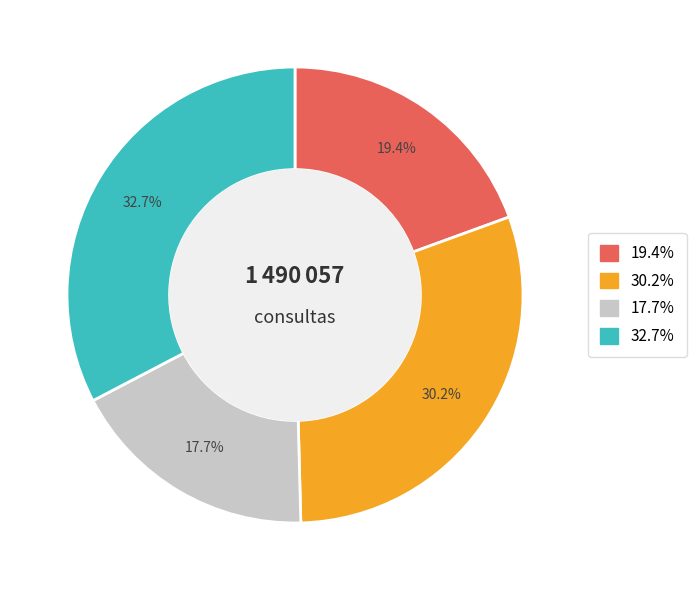

Does any single category account for the majority?

No